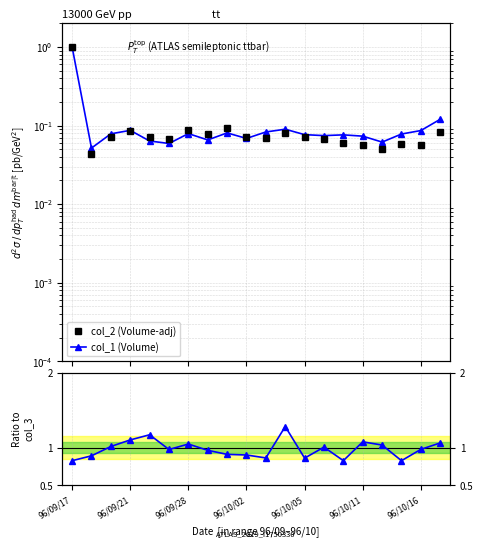

Which series has the largest range (max minus min)?

col_2 (Volume-adj)